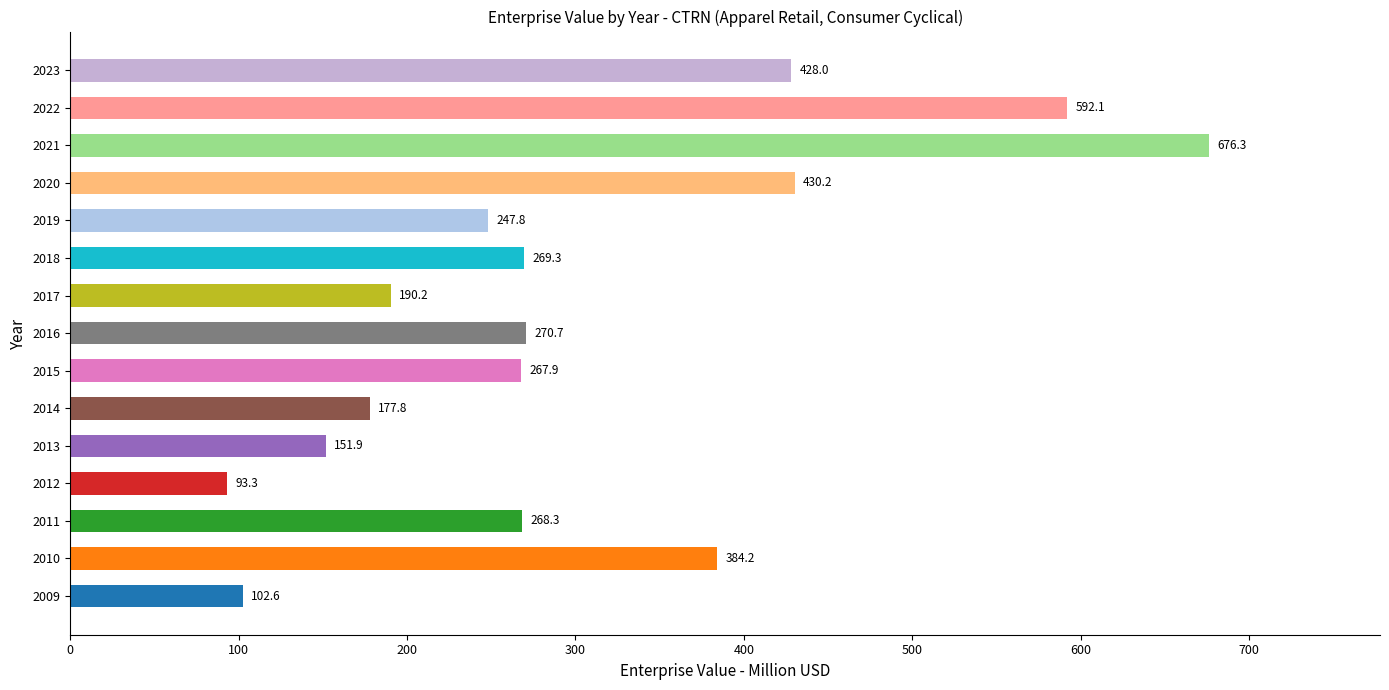

Which label corresponds to the largest value in the chart?

2021